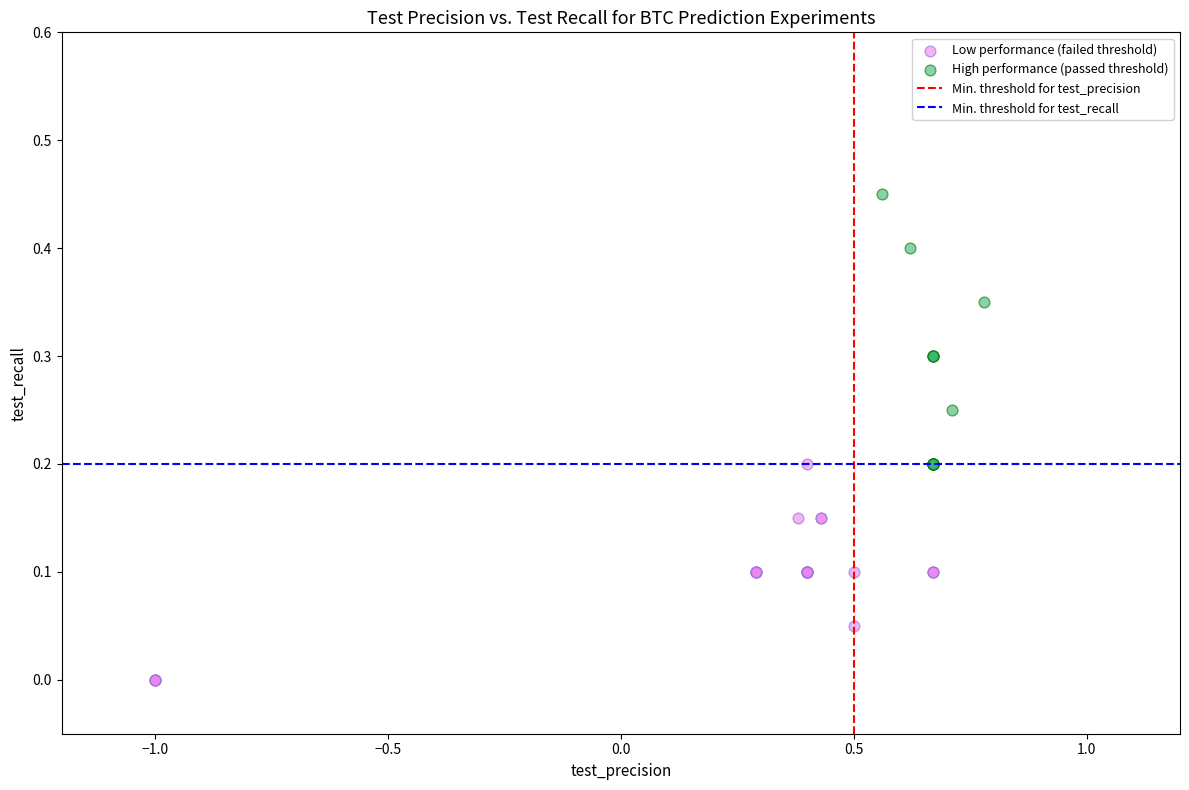

Which series has the largest Y range (max minus min)?

High performance (passed threshold)